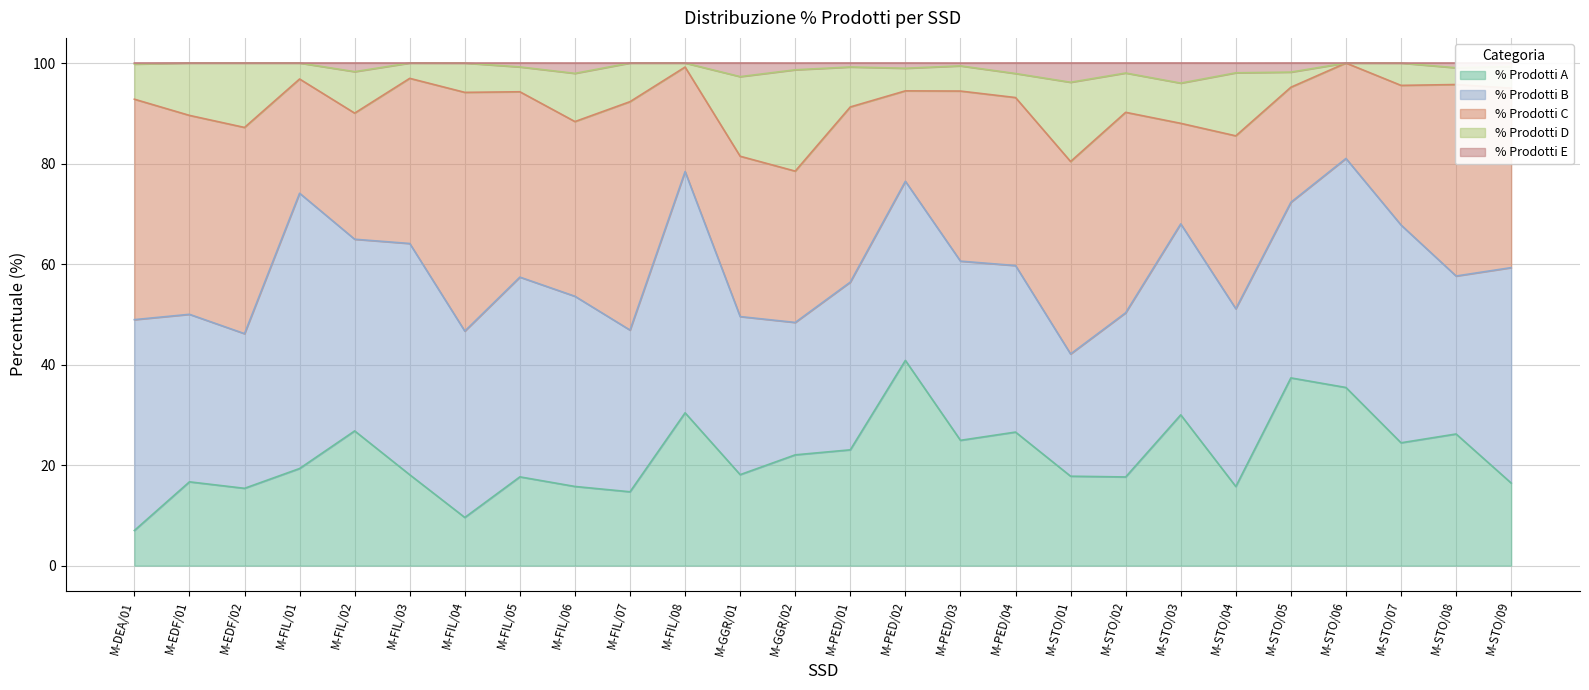

Which category has the lowest value in the % Prodotti A series?

M-DEA/01